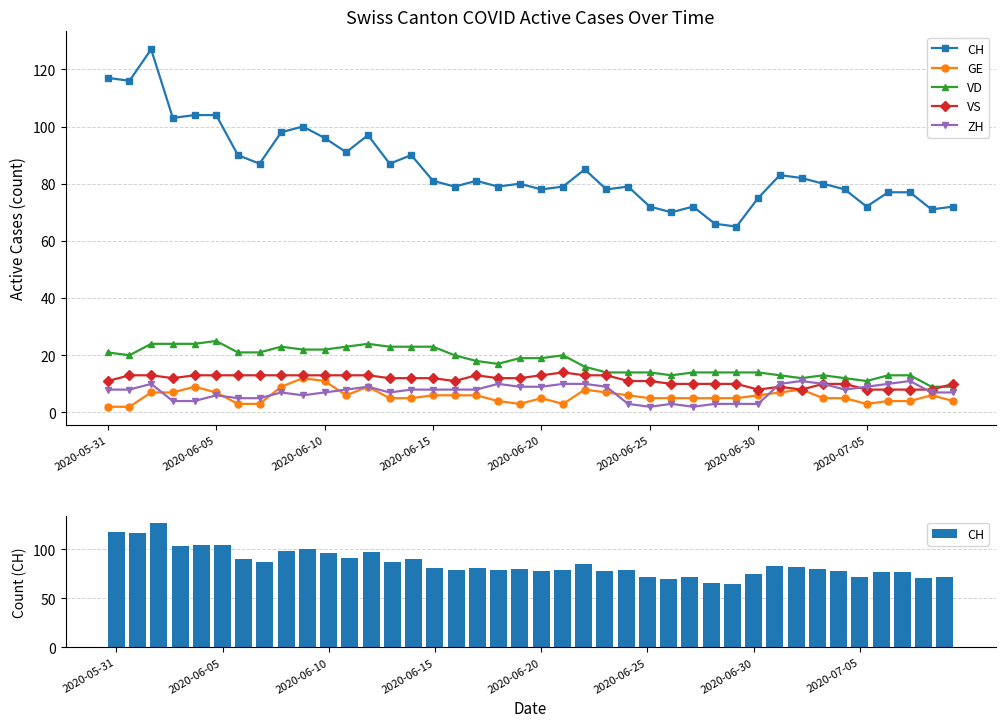

Where is CH nearest to the value 96?

2020-06-10